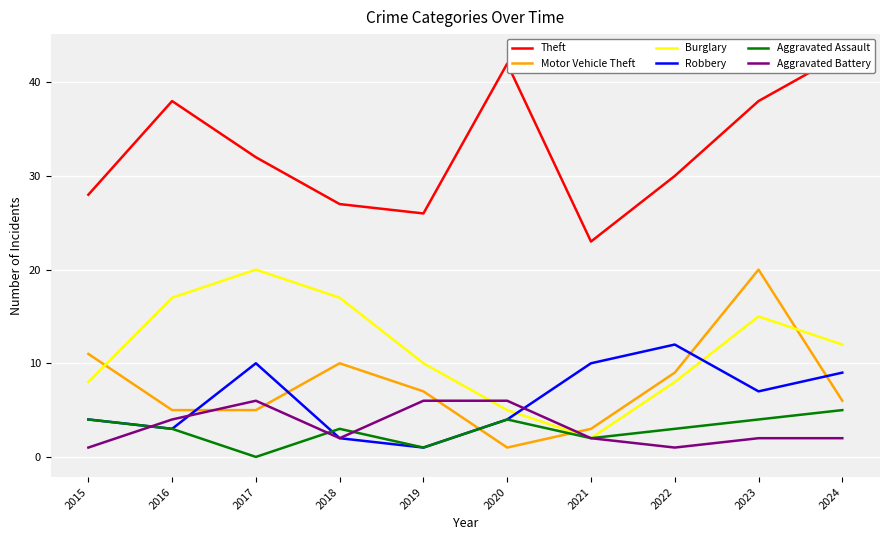

The Theft series shows 47 at 2018. True or false?

False